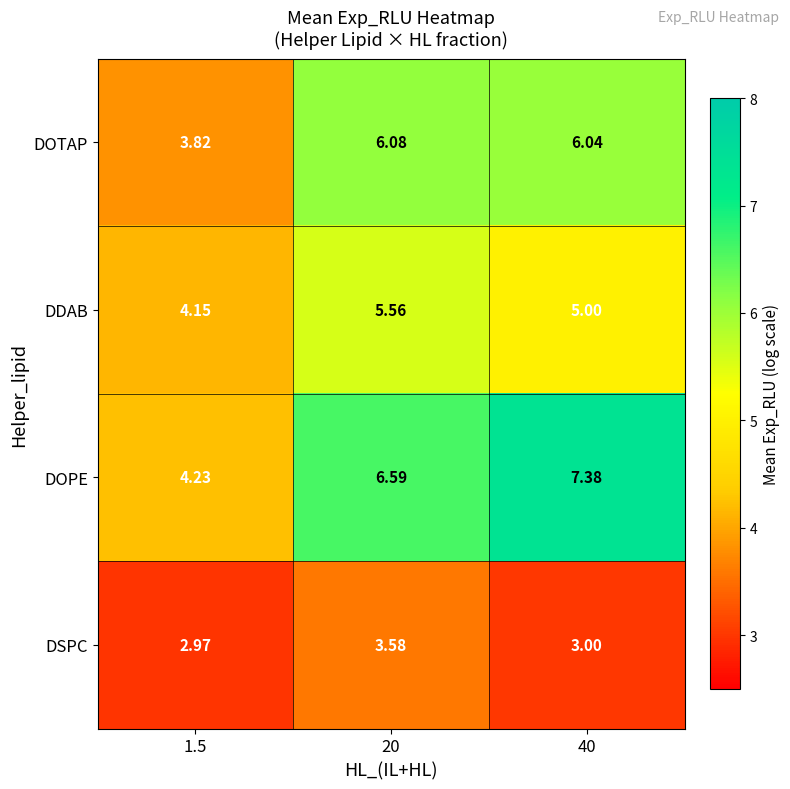

Which series has the largest total across all categories?

DOPE